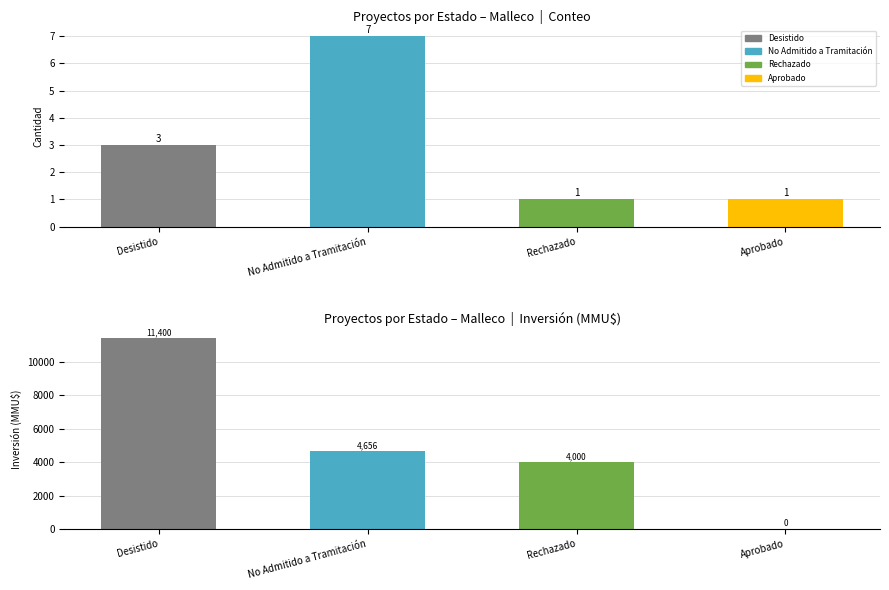

At which label does Inversión(MMU$) first exceed 4000?

Desistido